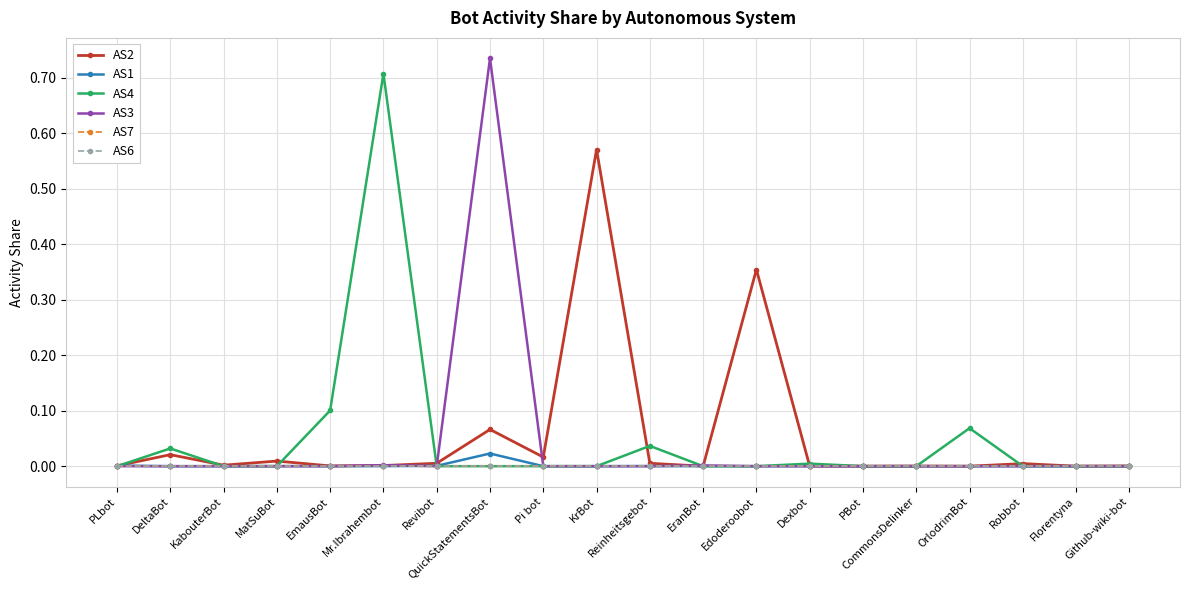

Does the chart have visible grid lines?

Yes